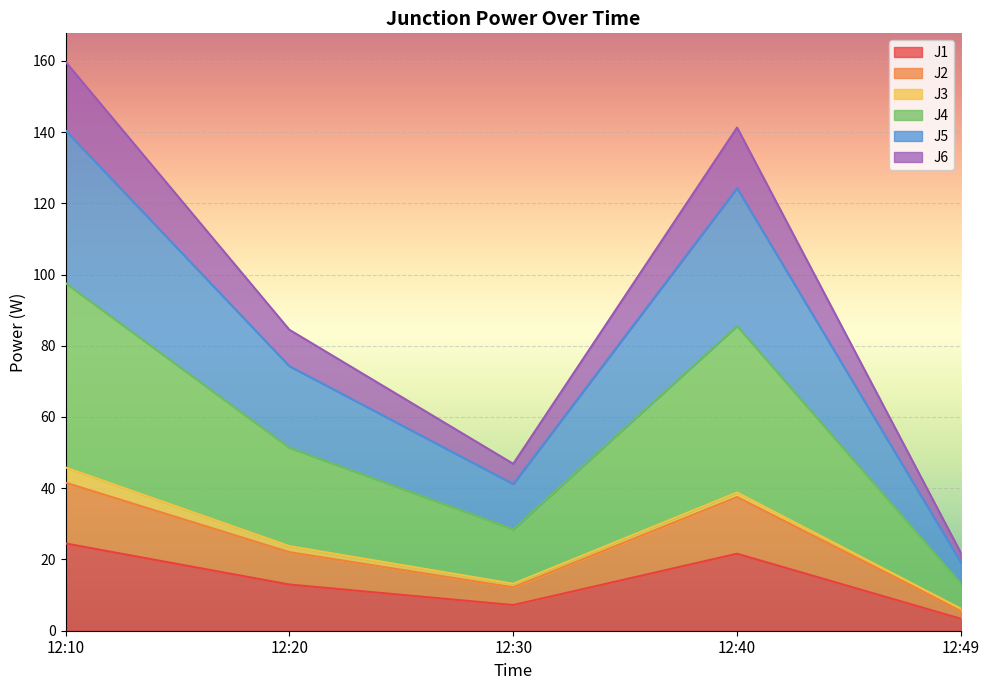

At which label does J1 reach its minimum?

12:49